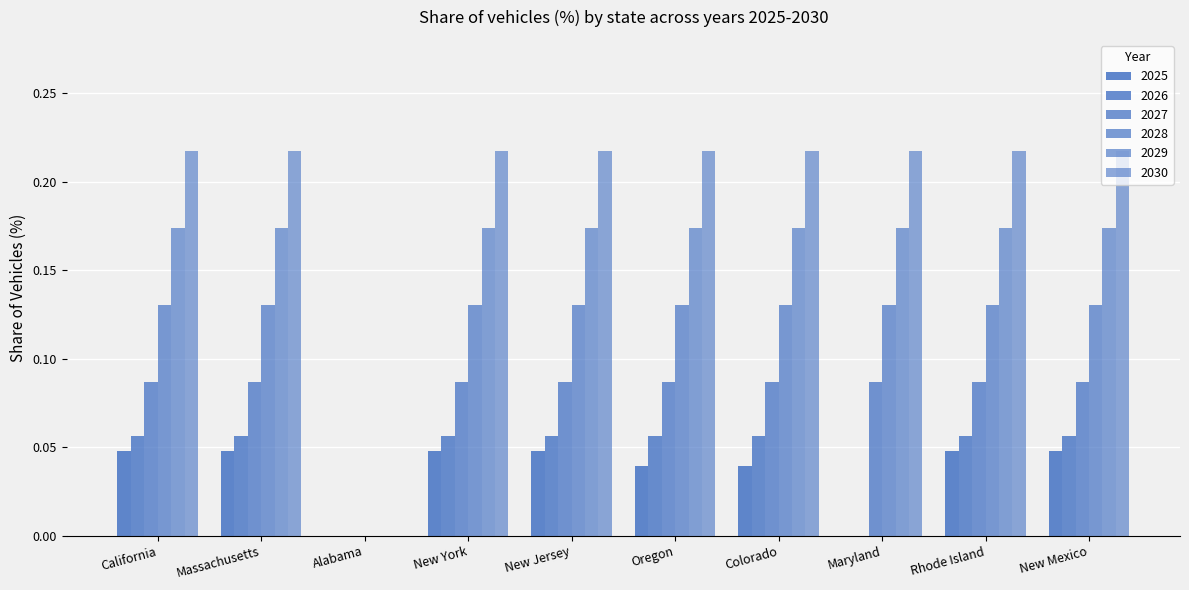

Which category has the lowest value across all series?

Alabama